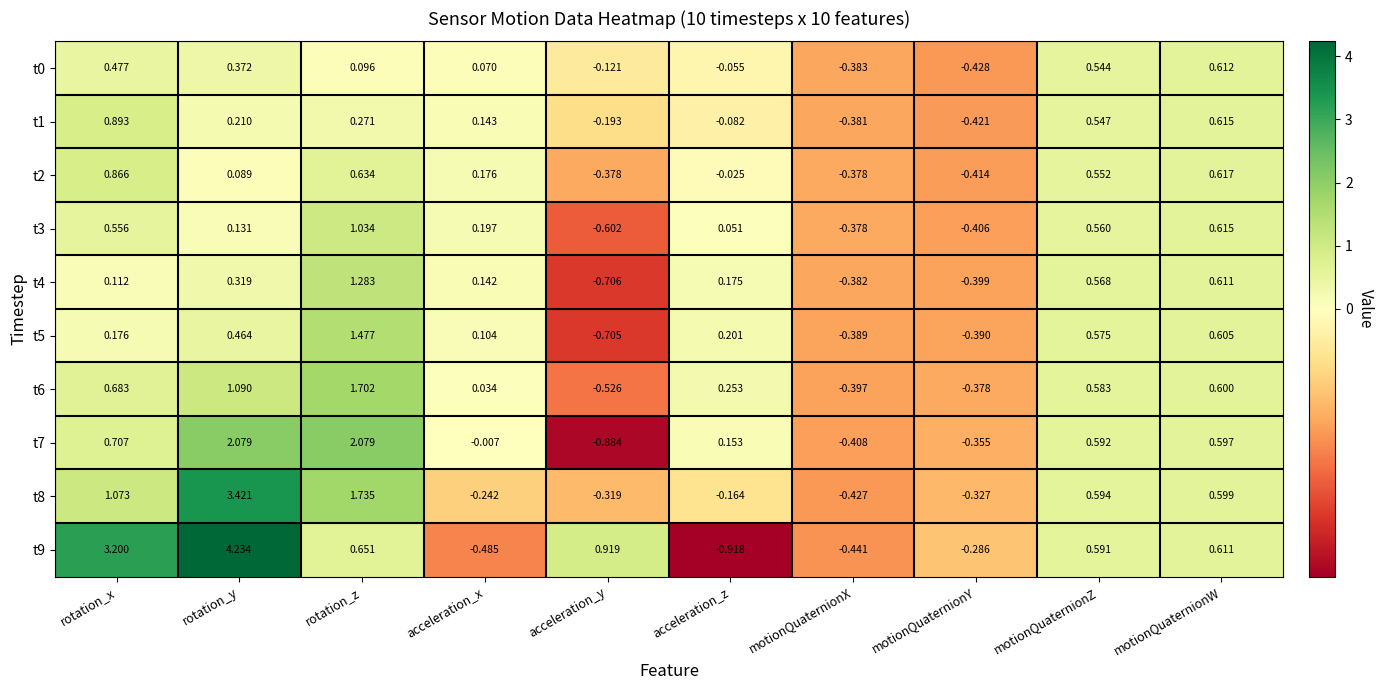

Is the value of t5 at rotation_z greater than the value of t6 at rotation_x?

Yes